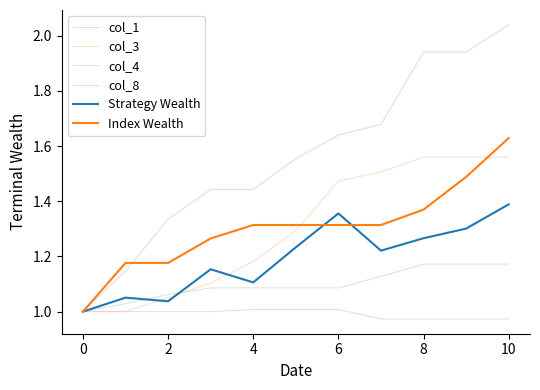

Which series has the widest spread of values?

col_1